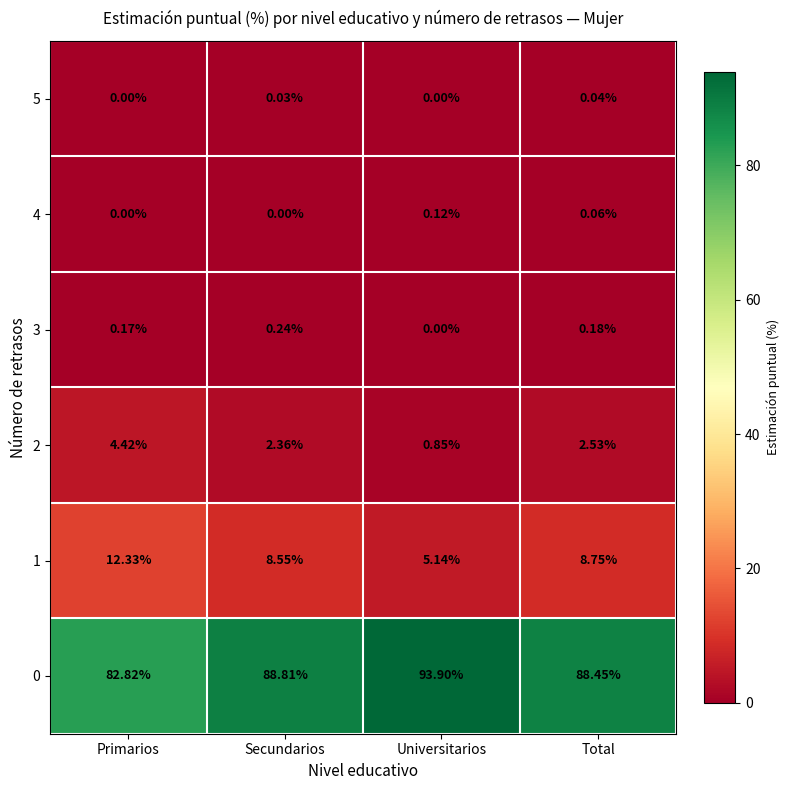

At which label does 0 reach its peak?

Universitarios